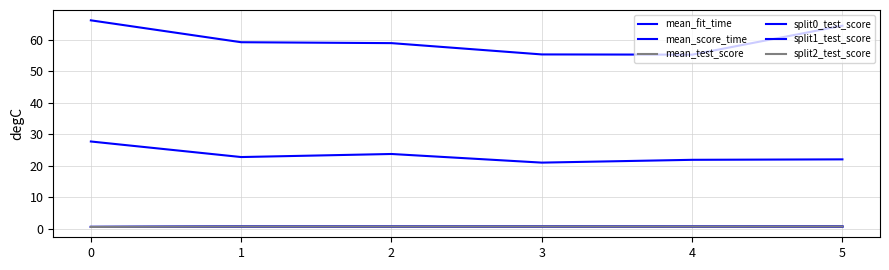

Which series has the largest range (max minus min)?

mean_fit_time